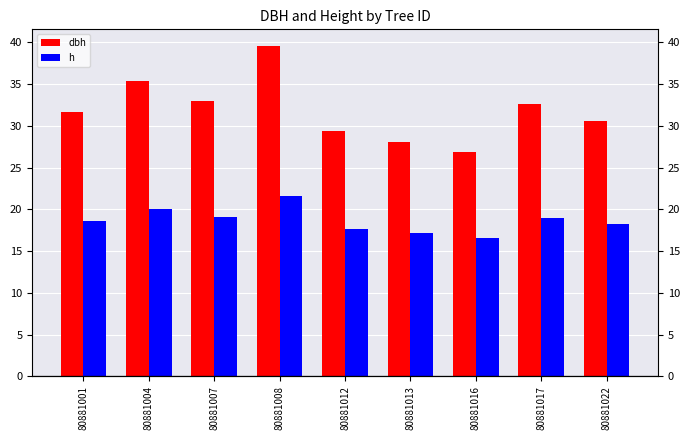

Where does the dbh series first go above 31?

80881001